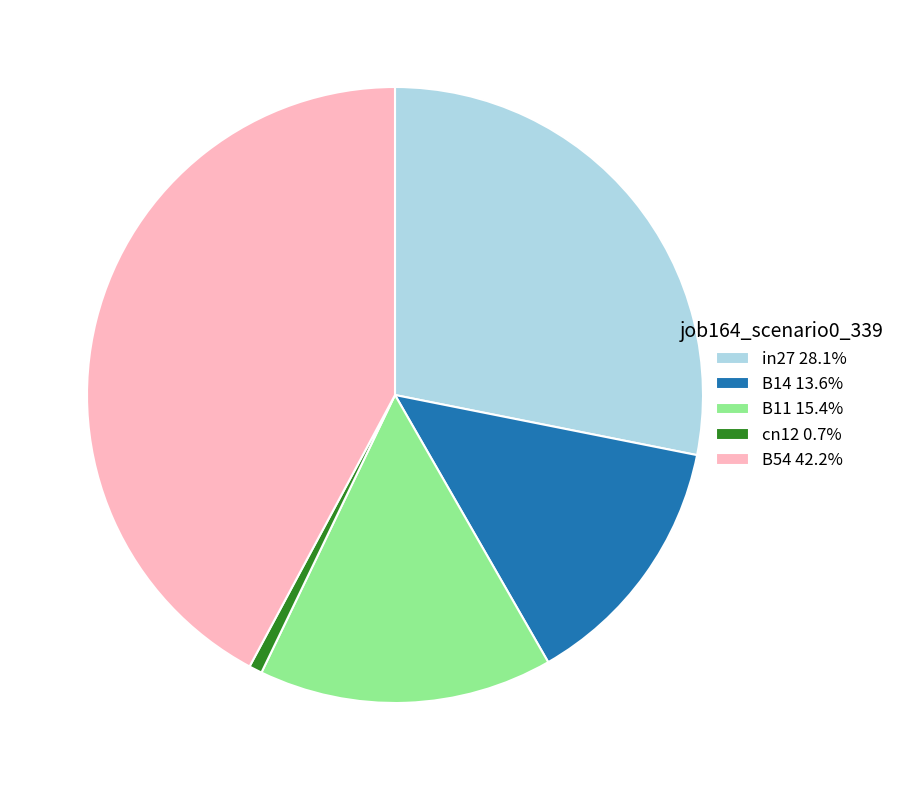

Which slice is the smallest?

cn12